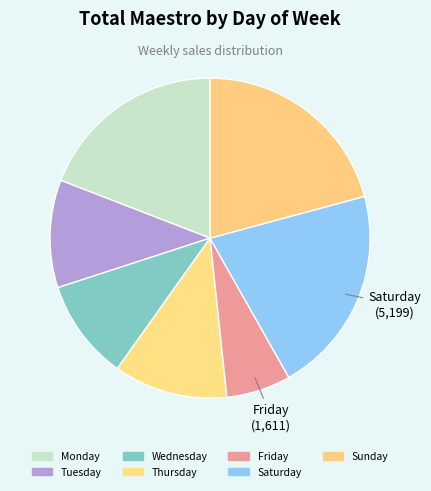

To the nearest percent, what is the difference between the largest and smallest slice percentages?

14%